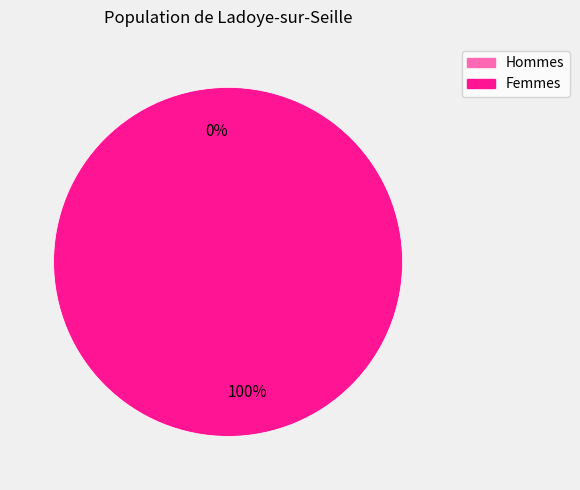

How many segments does this pie chart have?

2